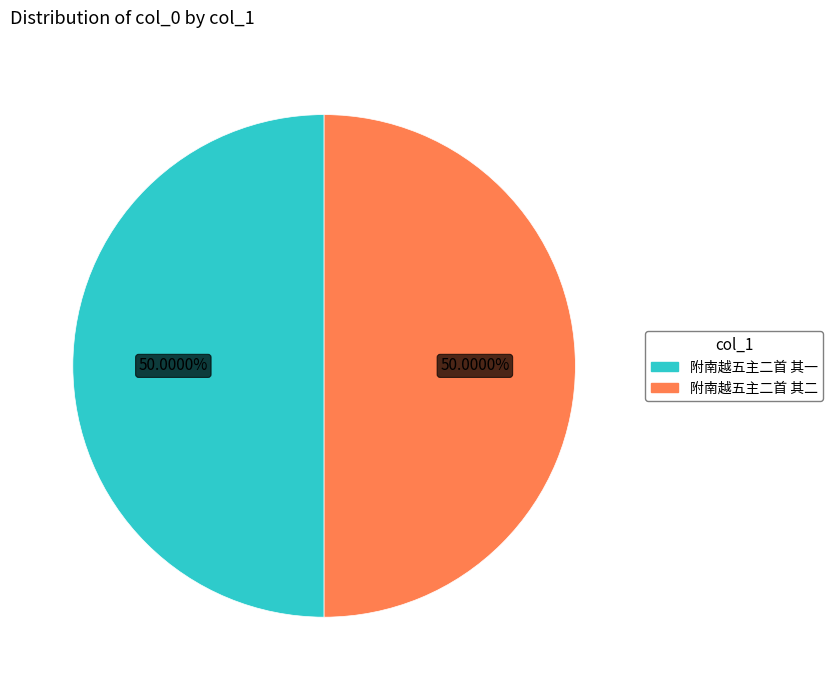

The 附南越五主二首 其二 slice represents 37% of the pie. True or false?

False